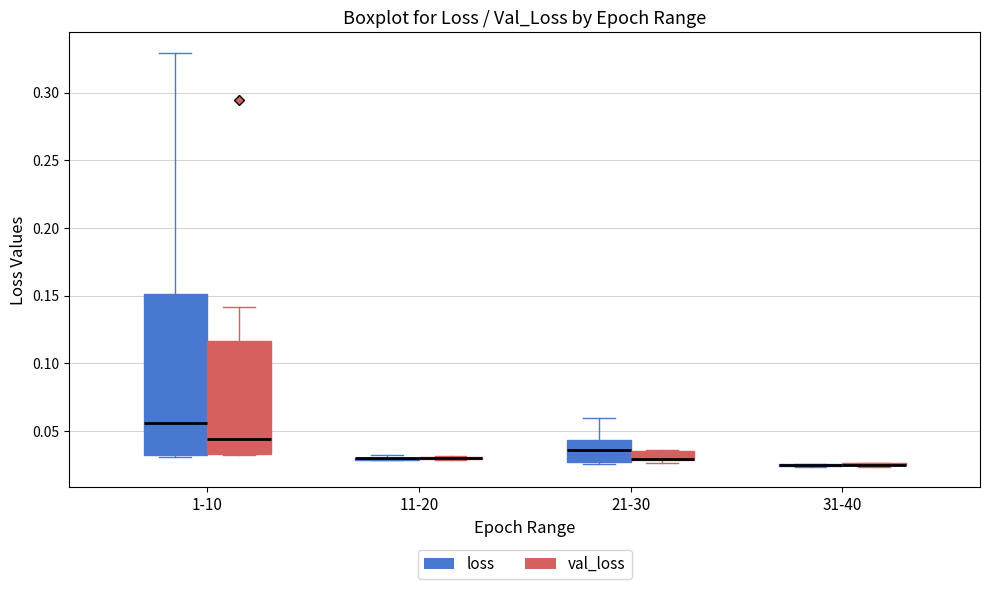

Where is the upper edge of the box for 1-10 (val_loss) on the y-axis? The values are not printed on the chart, so give them approximately, as read against the axis.

0.115